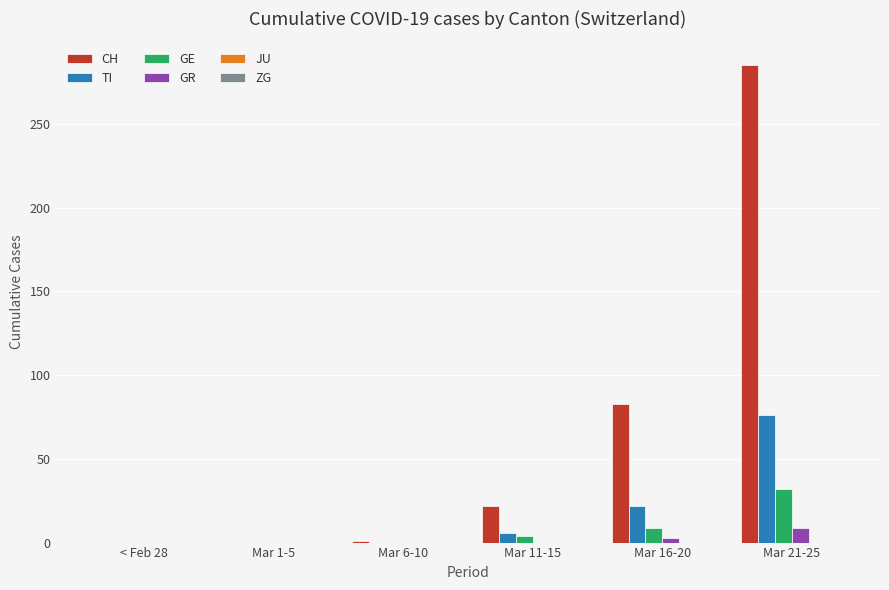

Is it true that GE equals 0 at Mar 1-5?

True